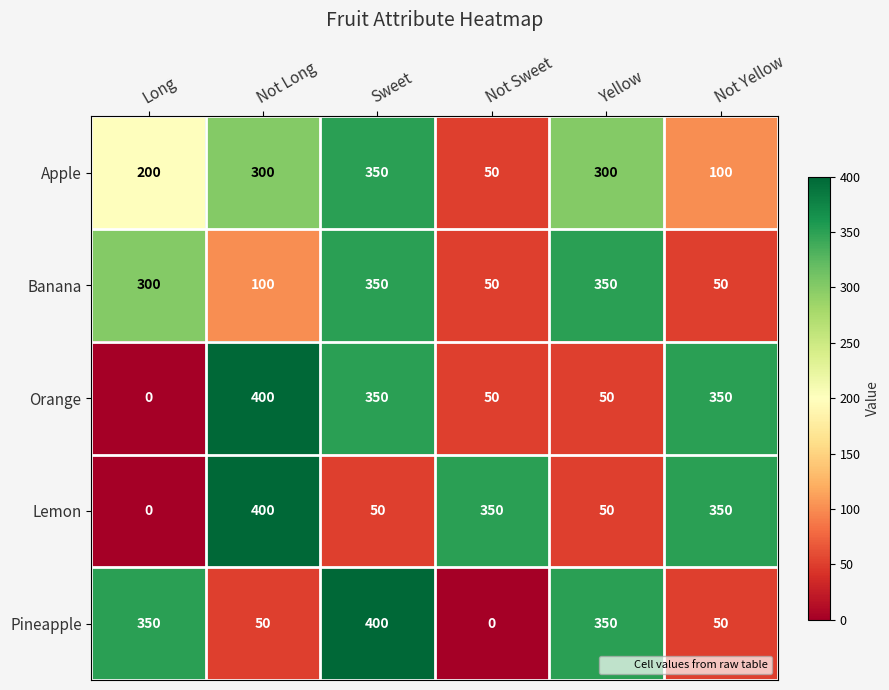

True or false: Lemon has a value of 70 at Yellow.

False